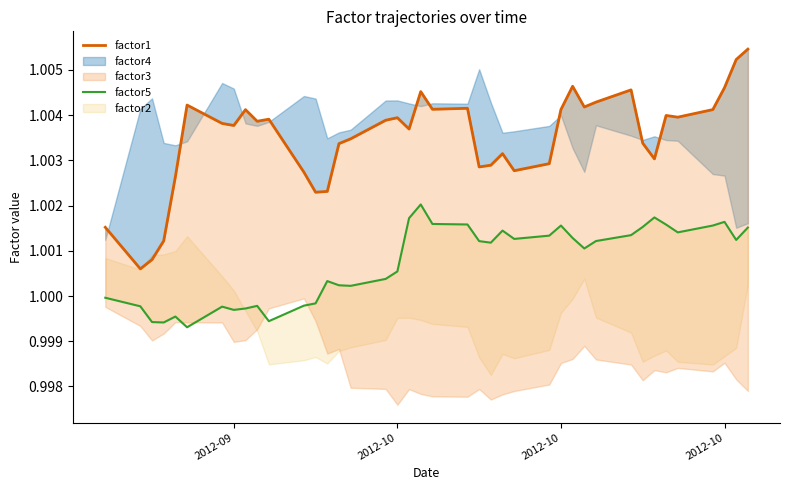

How many categories are shown in the chart?

40